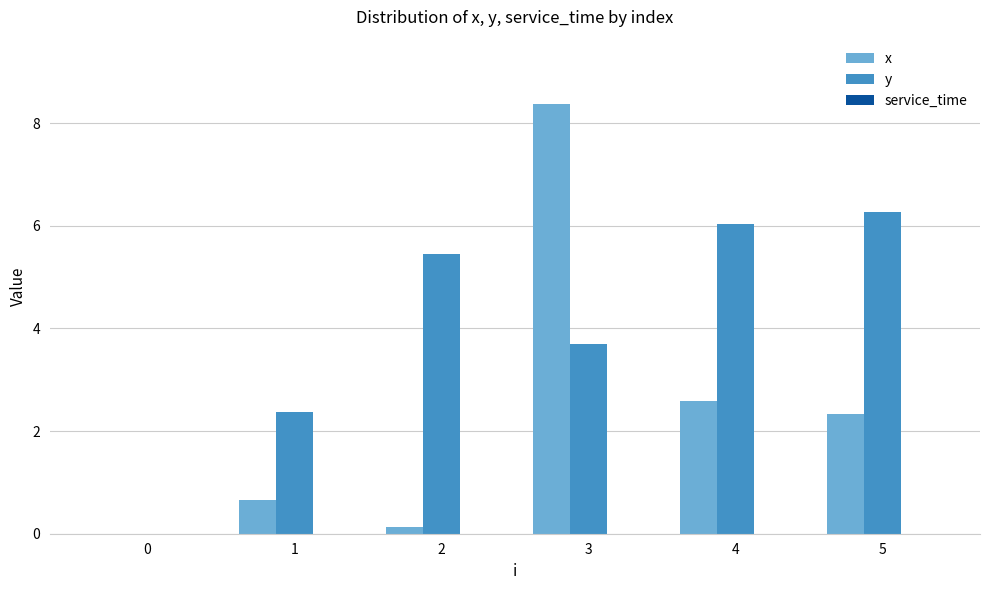

At which label does x reach its peak?

3